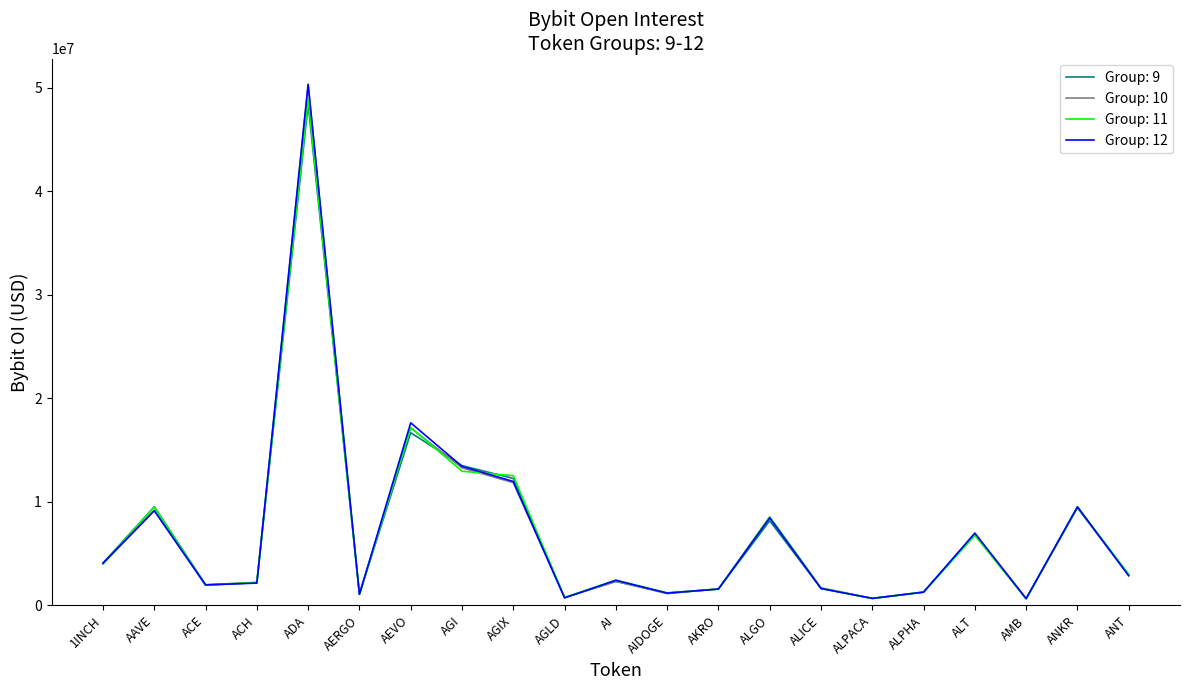

At which category is the sum across all series the highest?

ADA